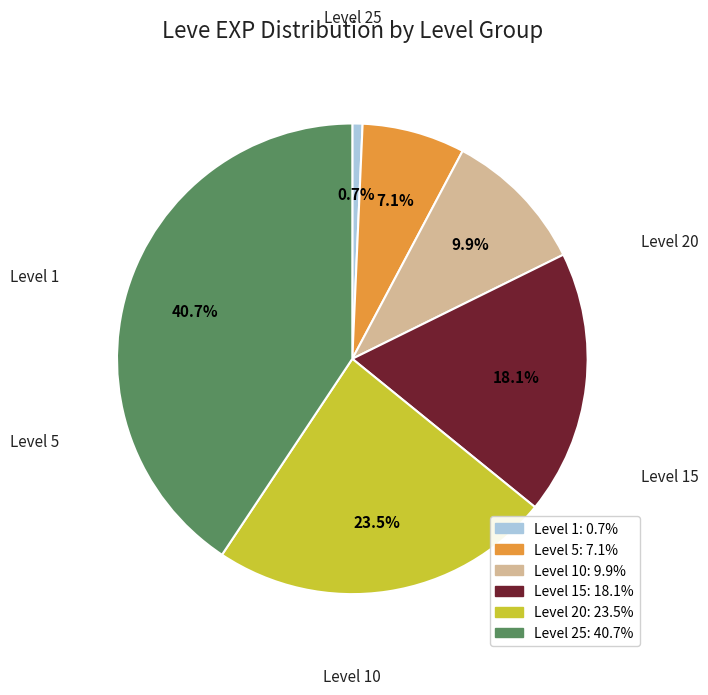

Count the number of slices in the pie.

6